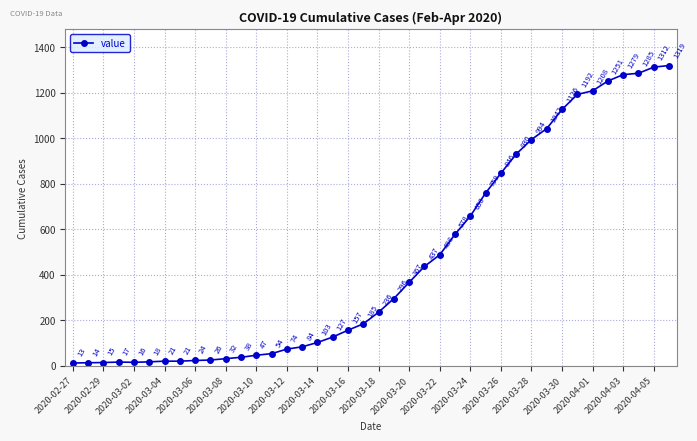

What is the sum of all values?

18689